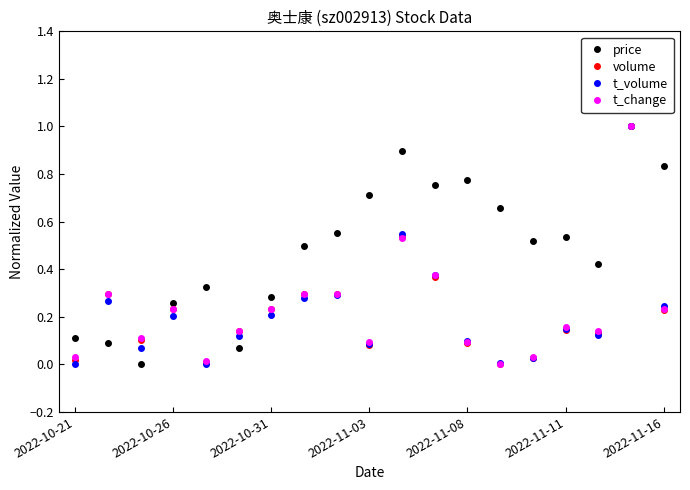

At how many categories does at least one series exceed 0?

19